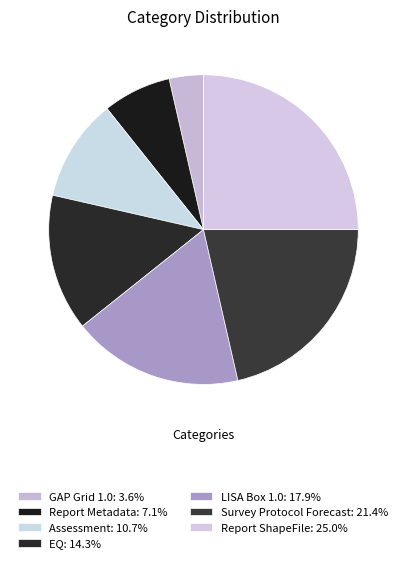

Which slice is the largest?

Report ShapeFile